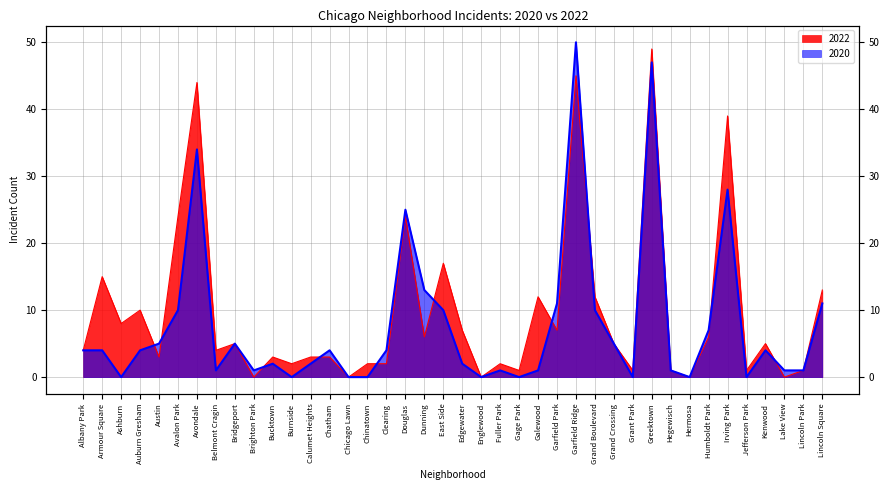

What is the difference between the maximum and minimum values in the 2022 series?

49